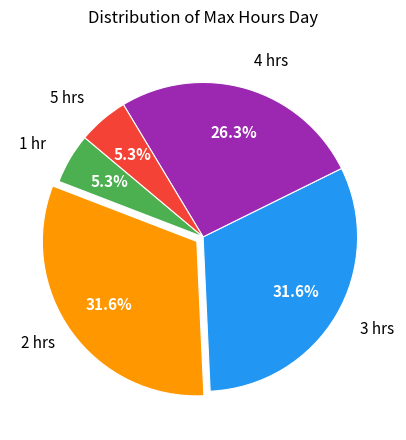

Is there any slice that represents more than half of the pie?

No